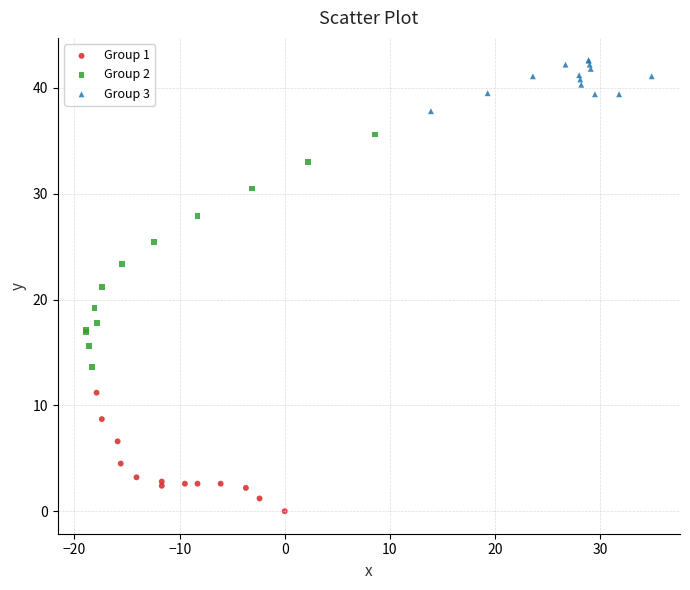

Which series contains the lowest Y value?

Group 1